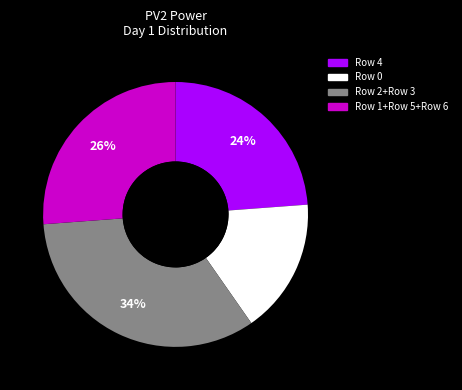

To the nearest percent, what is the average slice percentage?

25%